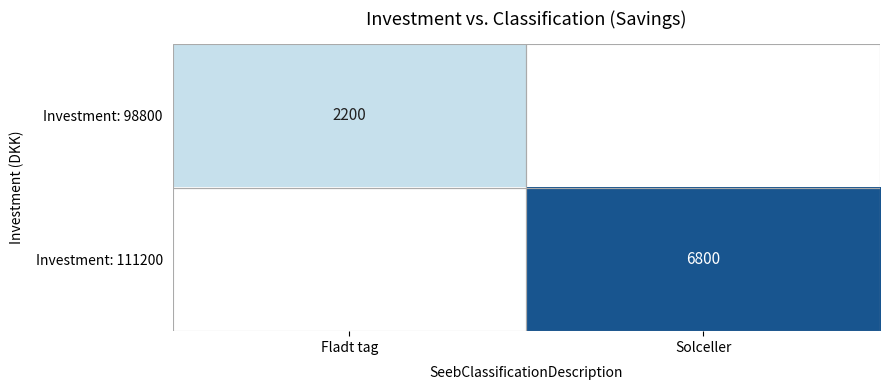

Is it true that Investment: 111200 equals 6800 at Solceller?

True